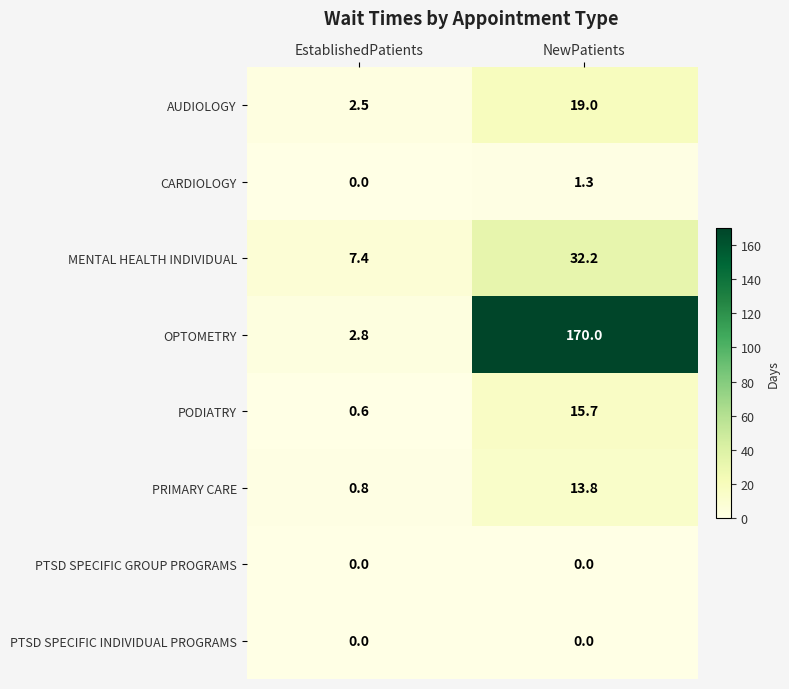

The value of MENTAL HEALTH INDIVIDUAL at NewPatients is 20.8. True or false?

False